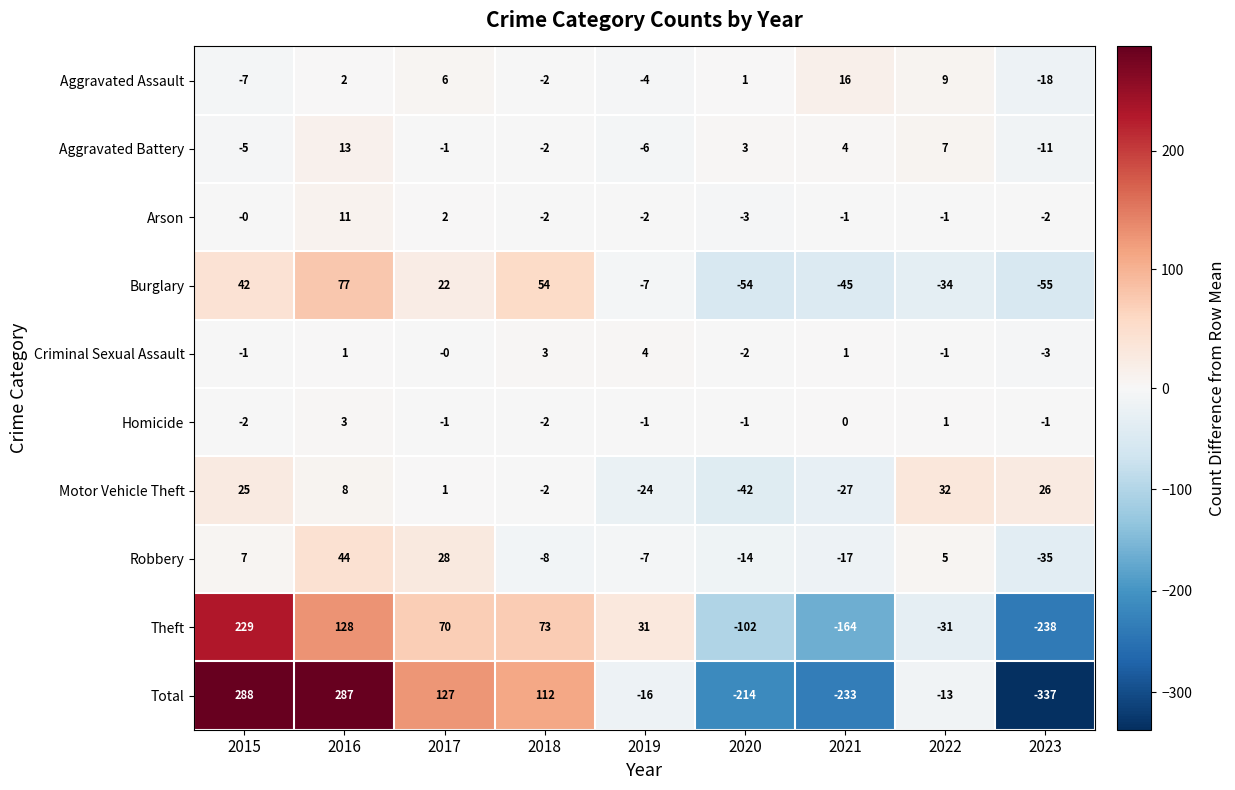

Is it true that Robbery equals 5 at 2022?

True